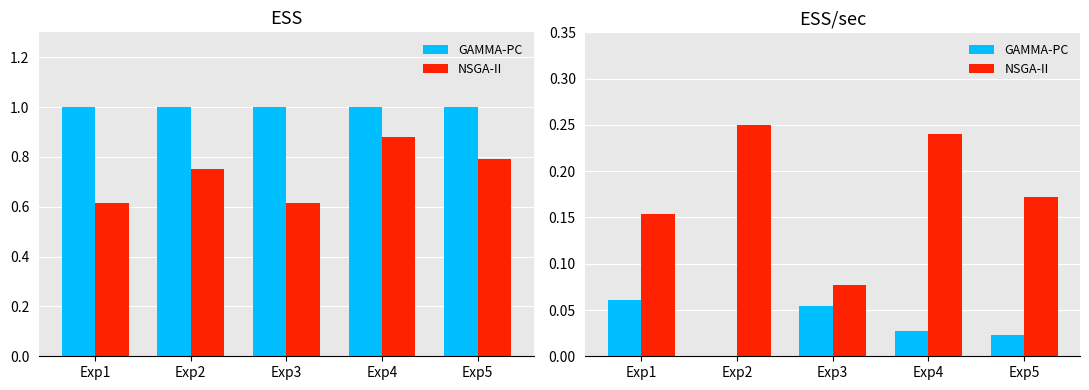

Which has a higher value, Exp4 or Exp5?

Exp4